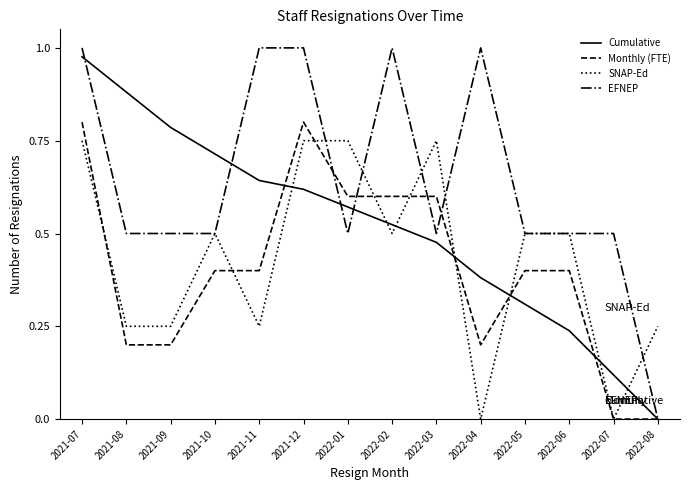

Which series has the largest total across all categories?

EFNEP